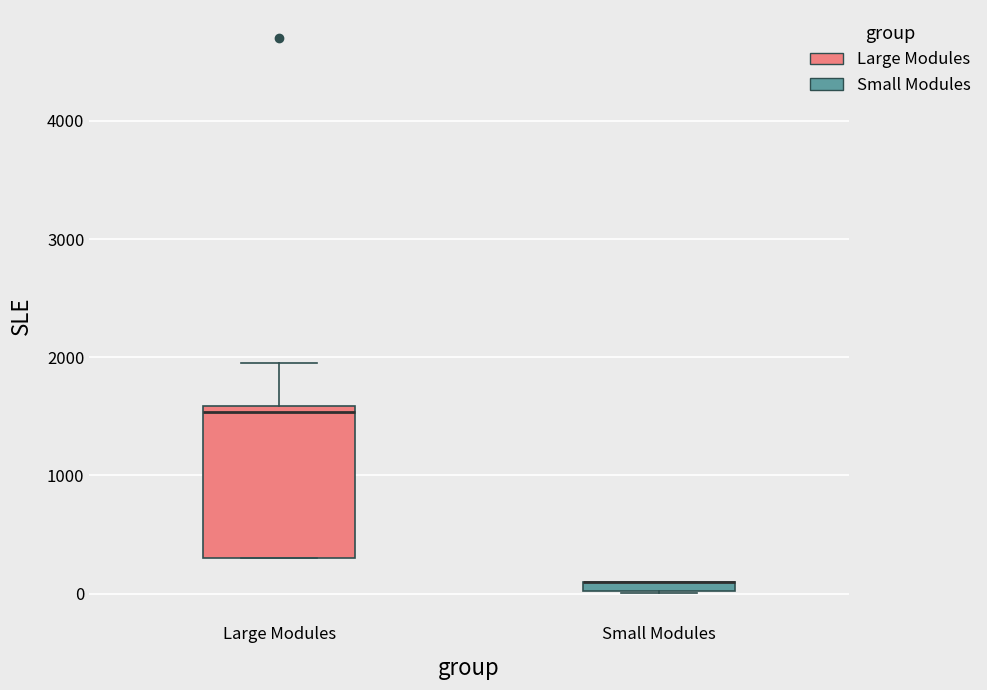

Where is the lower edge of the box for Large Modules on the y-axis? The values are not printed on the chart, so give them approximately, as read against the axis.

300